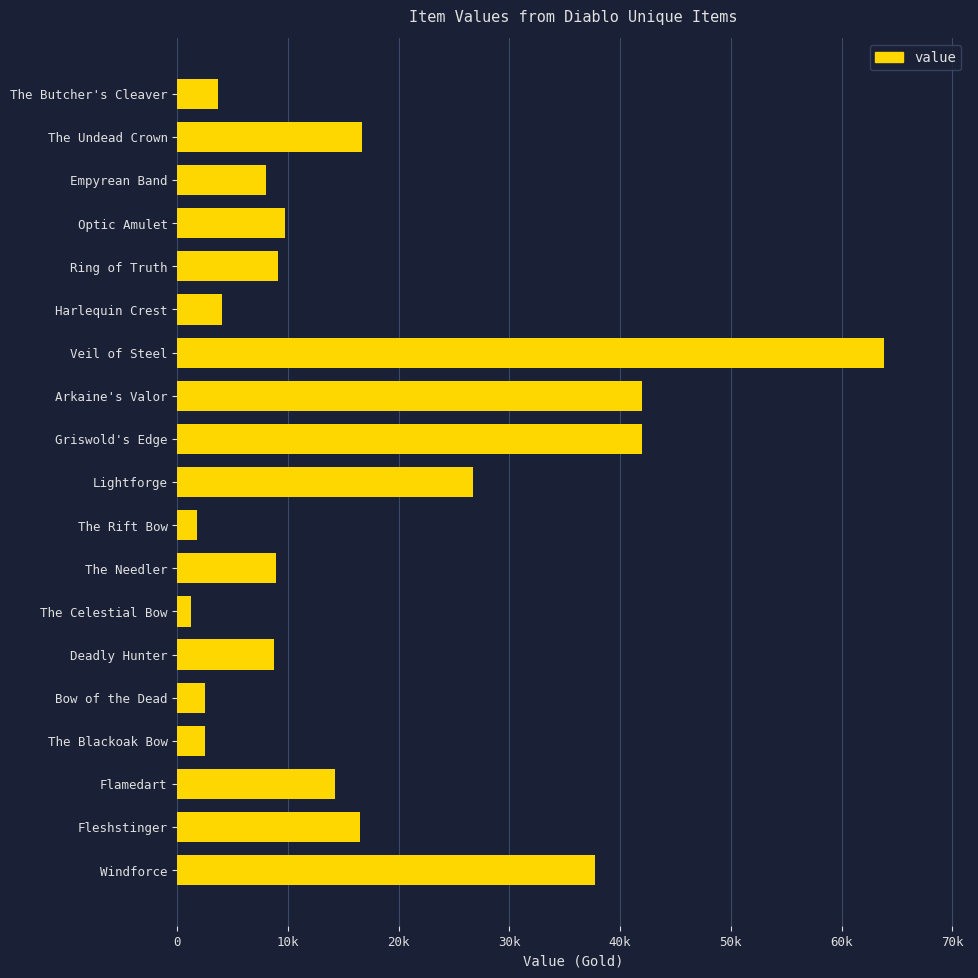

Where is the data nearest to the value 32500?

Windforce